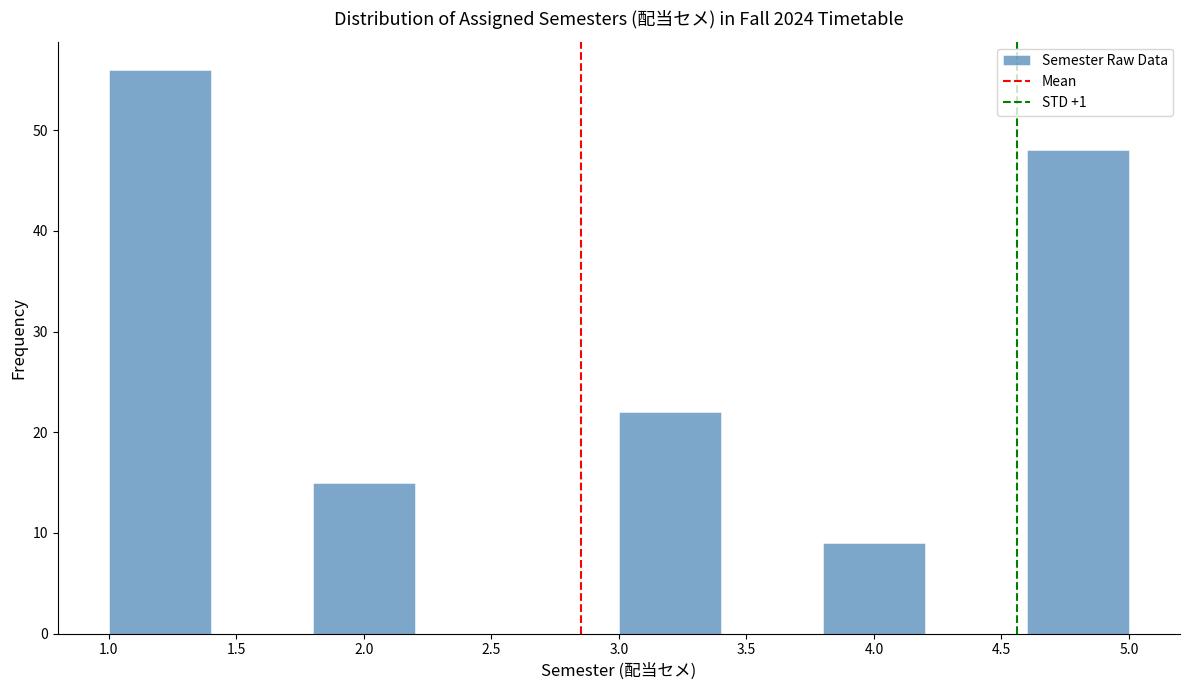

Over which range of the x-axis is the bar tallest?

1.0 to 1.4